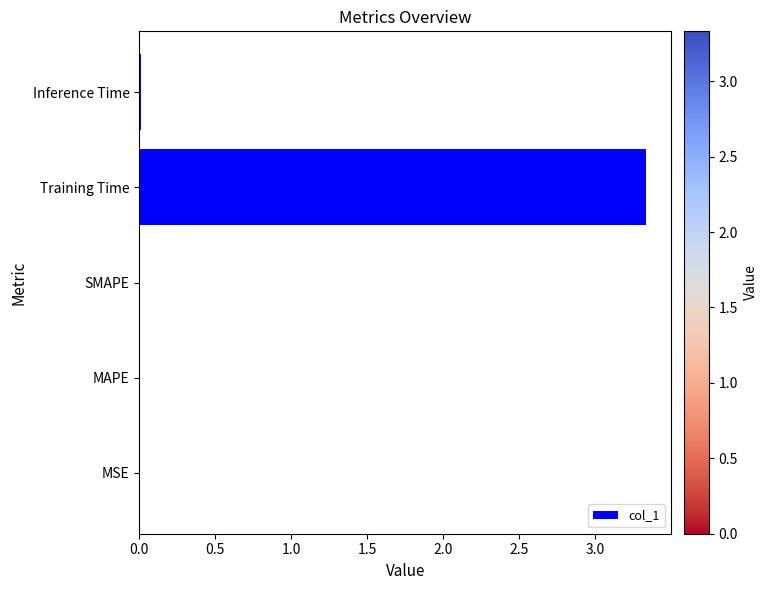

Is it true that the value at Inference Time is 0.0?

True